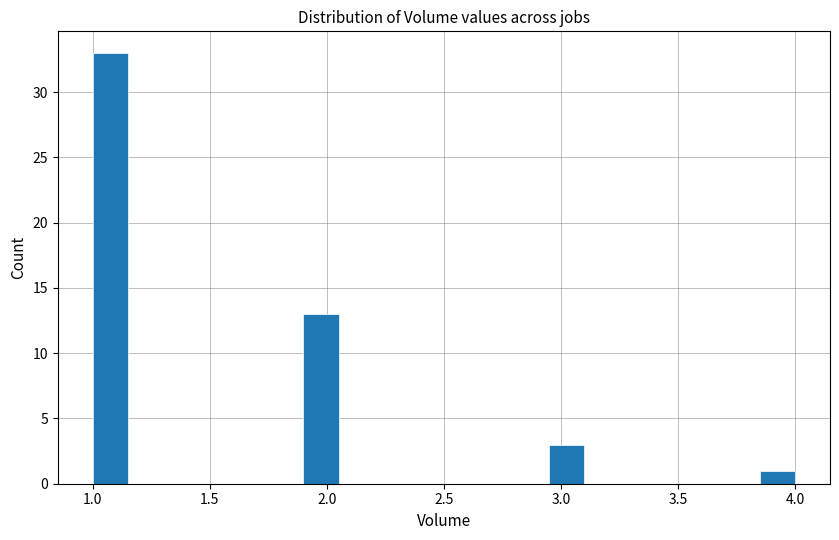

Read against the x-axis, roughly where is the centre of the tallest bar?

1.10